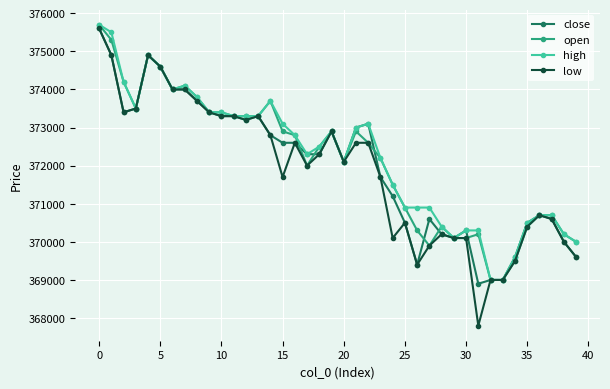

What is the difference between the maximum and minimum values in the close series?

6700